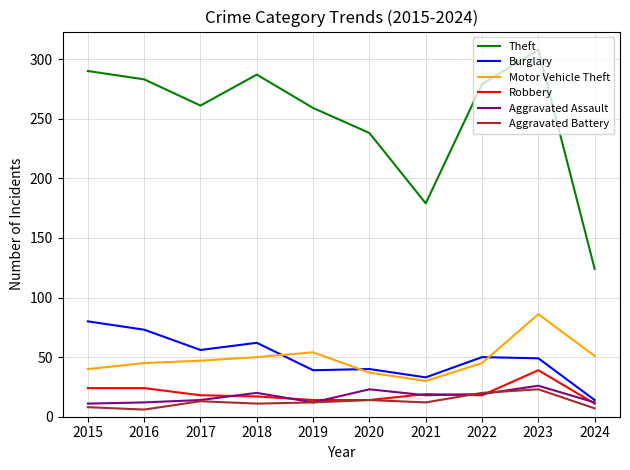

At which category does the chart reach its peak across all series?

2023